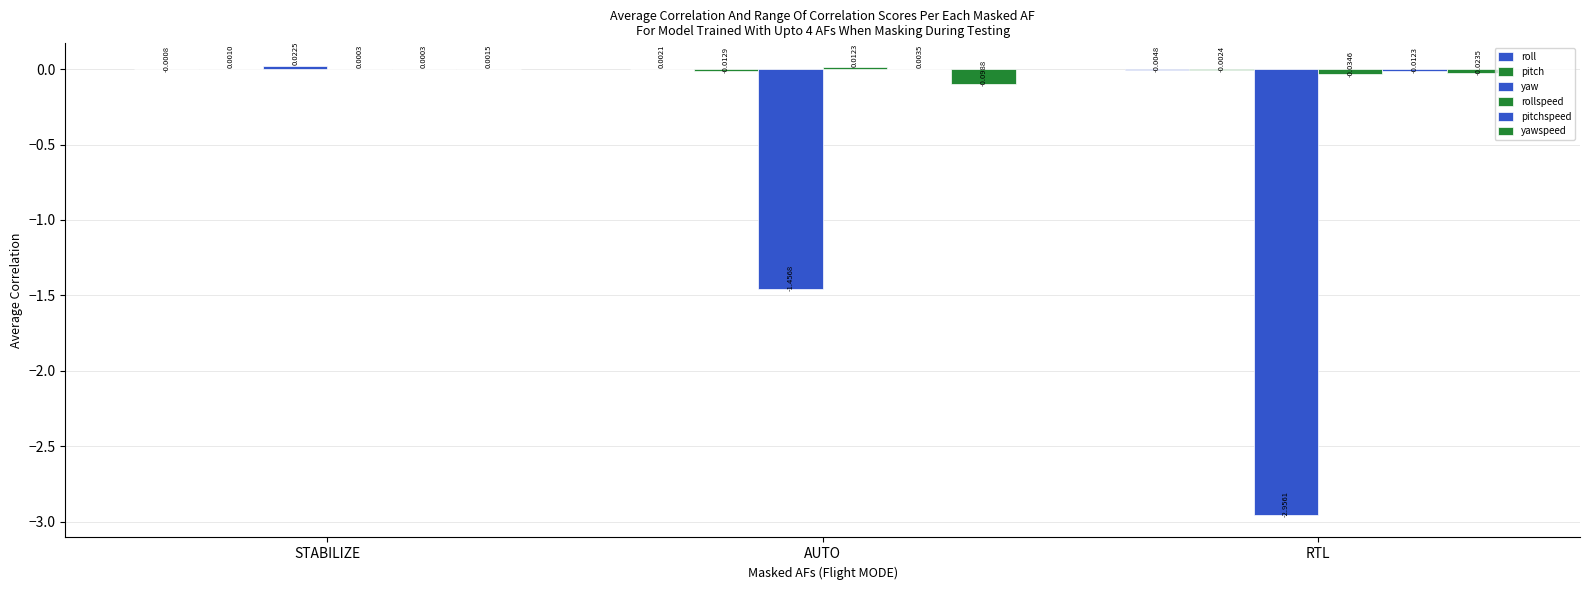

Count the number of data series in this chart.

6